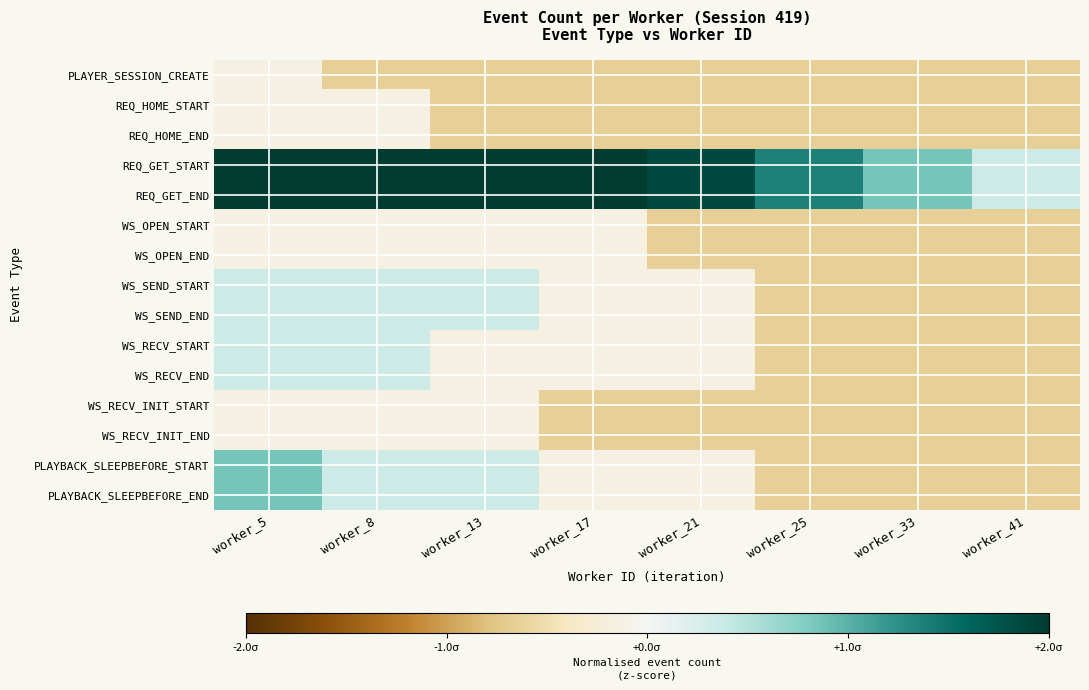

What is the difference between the highest and lowest values at worker_41?

1.0